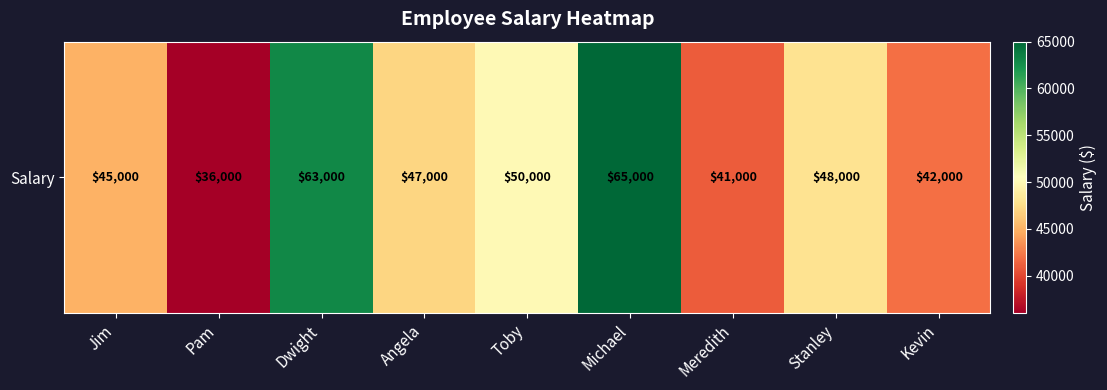

Count the number of values greater than 47000.

4